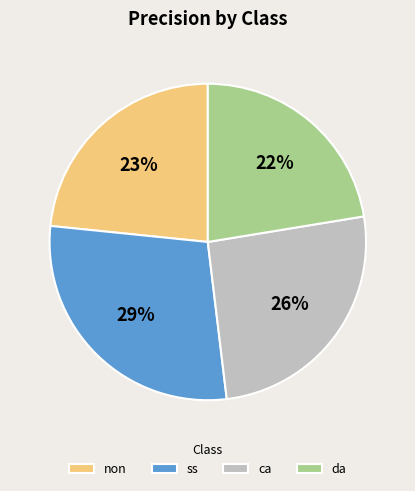

Is the sum of da and ca greater than half?

No